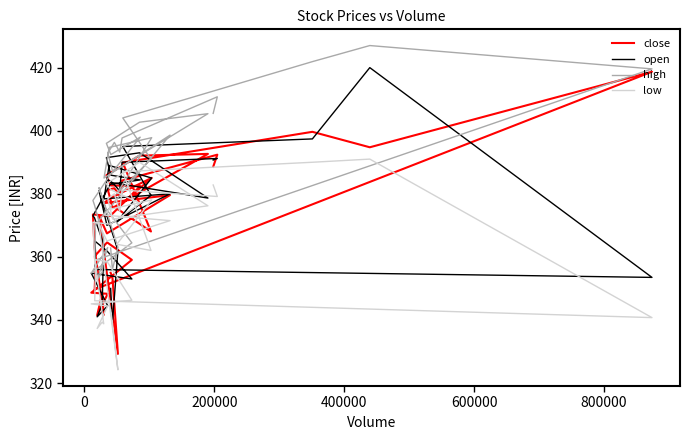

What are all the series names shown in the legend?

close, open, high, low